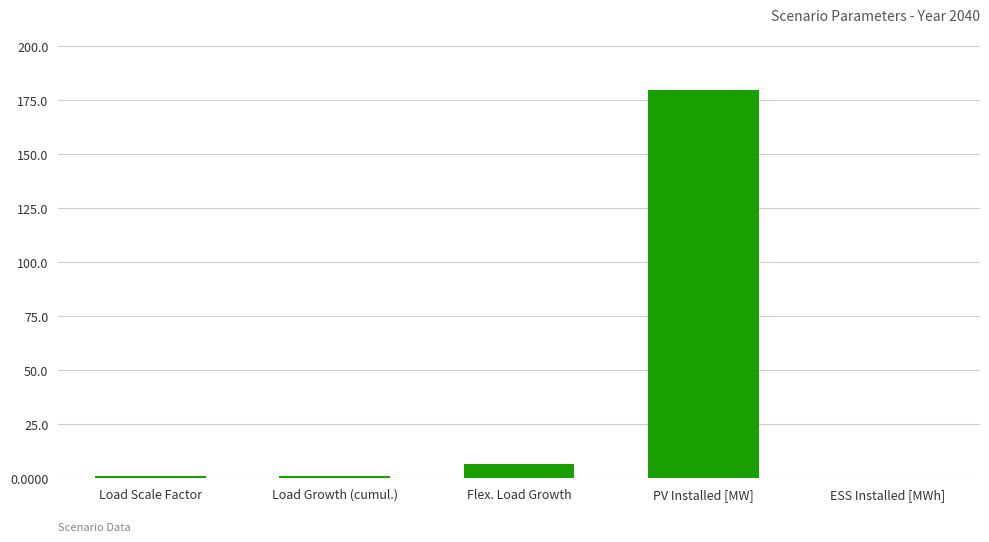

At which label is the value closest to 90?

Flex. Load Growth